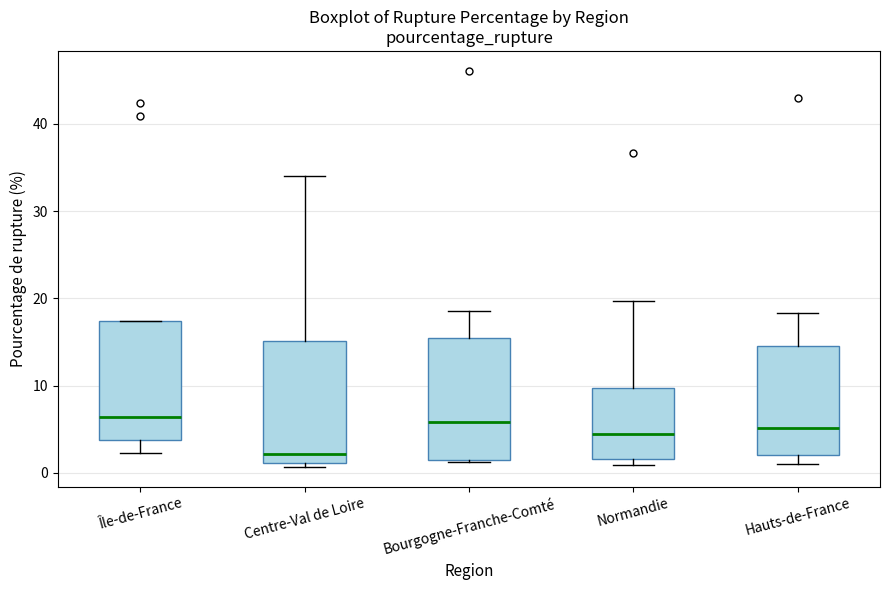

Where is the lower edge of the box for Normandie on the y-axis? The values are not printed on the chart, so give them approximately, as read against the axis.

2